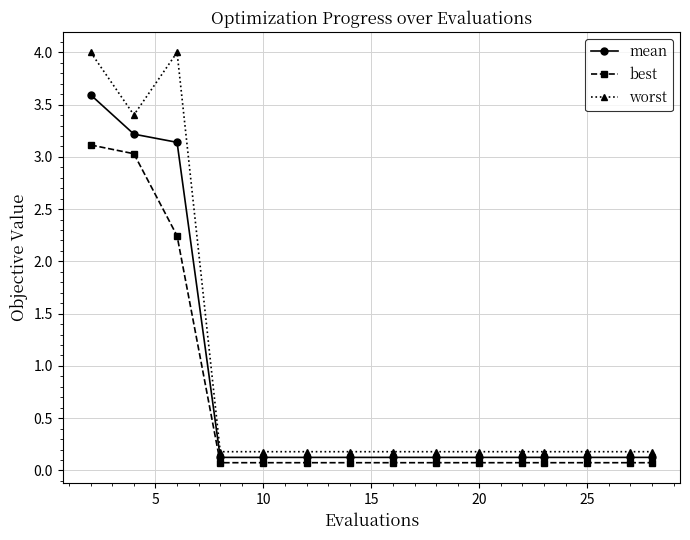

Which series has the widest spread of values?

worst